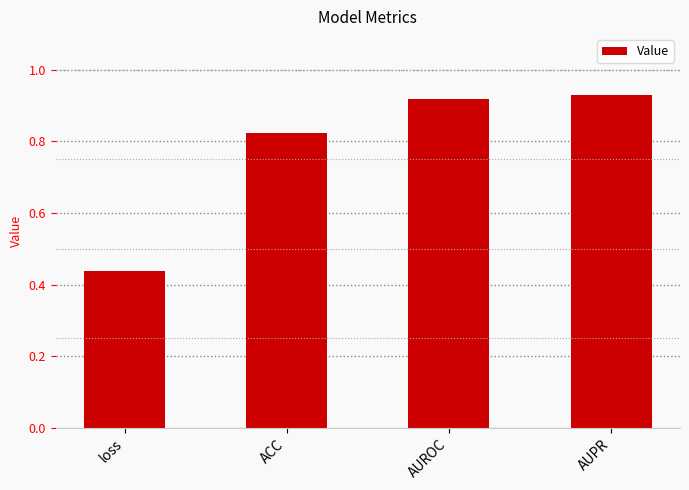

What is the difference between the second highest and second lowest values?

0.1